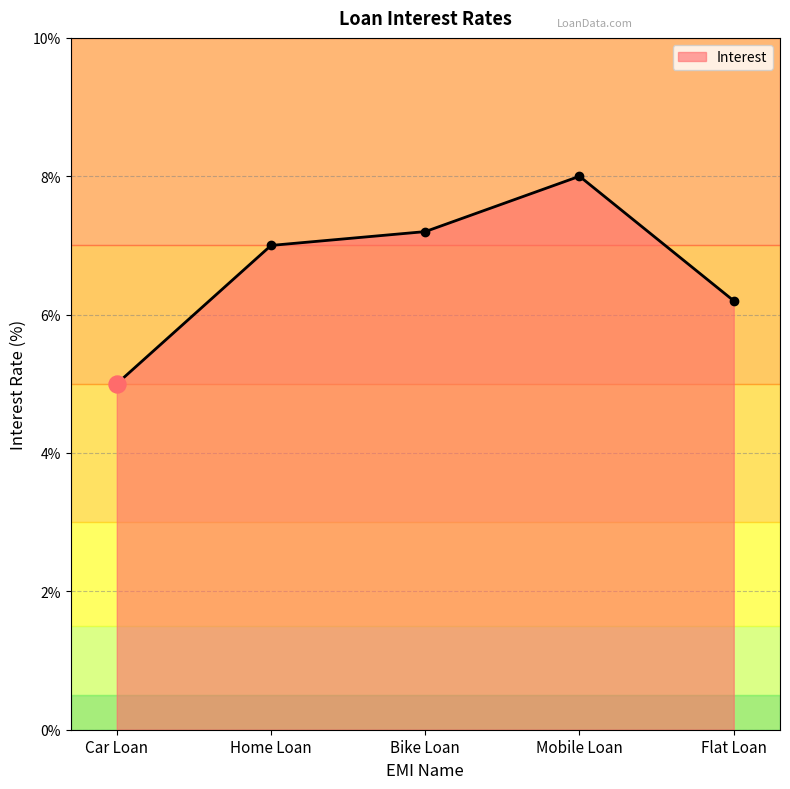

What is the ratio of the value at Home Loan to the value at Flat Loan?

1.1